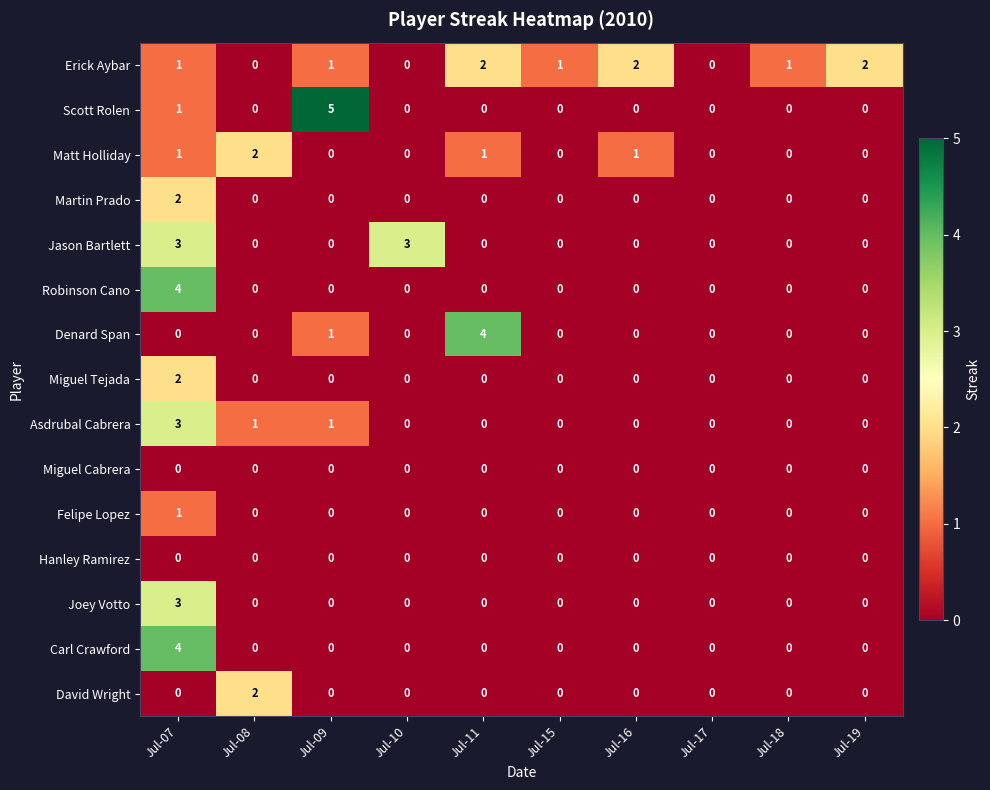

At which category is the sum across all series the highest?

Jul-07